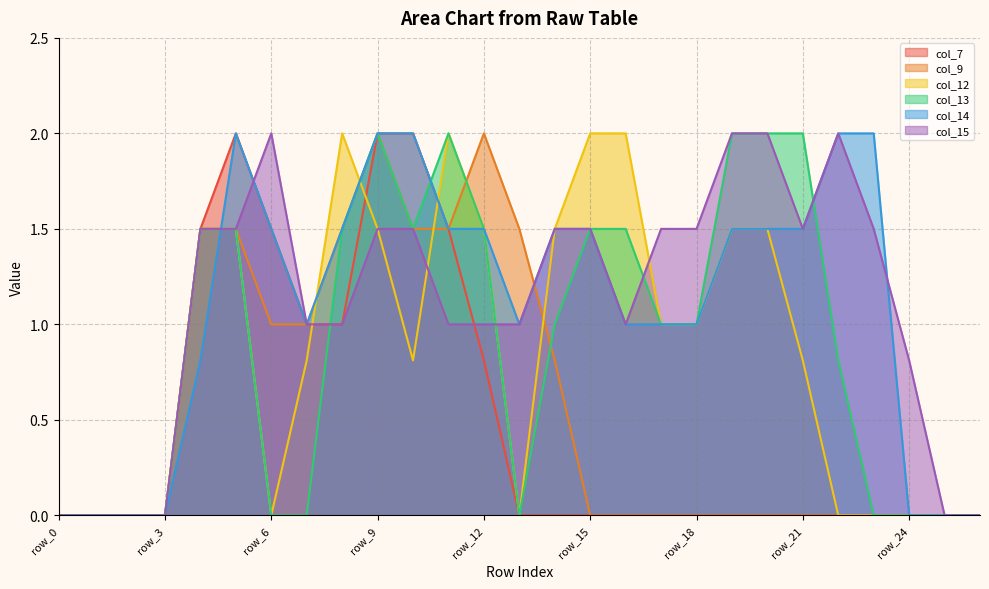

Reading left to right, transcribe all the data shown in this chart.

col_7: 0.0	0.0	0.0	0.0	1.5	2.0	1.5	1.0	1.0	2.0	2.0	1.5	0.8	0.0	0.0	0.0	0.0	0.0	0.0	0.0	0.0	0.0	0.0	0.0	0.0	0.0	0.0
col_9: 0.0	0.0	0.0	0.0	1.5	1.5	1.0	1.0	1.5	2.0	1.5	1.5	2.0	1.5	0.8	0.0	0.0	0.0	0.0	0.0	0.0	0.0	0.0	0.0	0.0	0.0	0.0
col_12: 0.0	0.0	0.0	0.0	1.5	1.5	0.0	0.8	2.0	1.5	0.8	2.0	1.5	0.0	1.5	2.0	2.0	1.0	1.0	1.5	1.5	0.8	0.0	0.0	0.0	0.0	0.0
col_13: 0.0	0.0	0.0	0.0	1.5	1.5	0.0	0.0	1.5	2.0	1.5	2.0	1.5	0.0	1.0	1.5	1.5	1.0	1.0	2.0	2.0	2.0	0.8	0.0	0.0	0.0	0.0
col_14: 0.0	0.0	0.0	0.0	0.8	2.0	1.5	1.0	1.5	2.0	2.0	1.5	1.5	1.0	1.5	1.5	1.0	1.0	1.0	1.5	1.5	1.5	2.0	2.0	0.0	0.0	0.0
col_15: 0.0	0.0	0.0	0.0	1.5	1.5	2.0	1.0	1.0	1.5	1.5	1.0	1.0	1.0	1.5	1.5	1.0	1.5	1.5	2.0	2.0	1.5	2.0	1.5	0.8	0.0	0.0